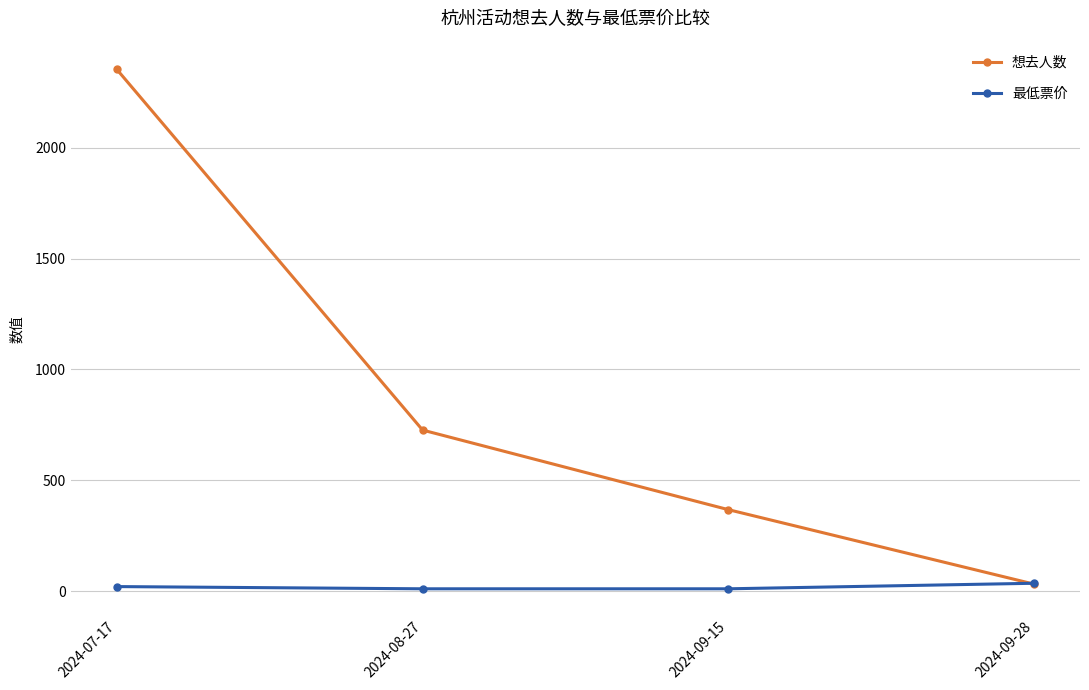

What is the difference between the highest and lowest values at 2024-09-28?

4